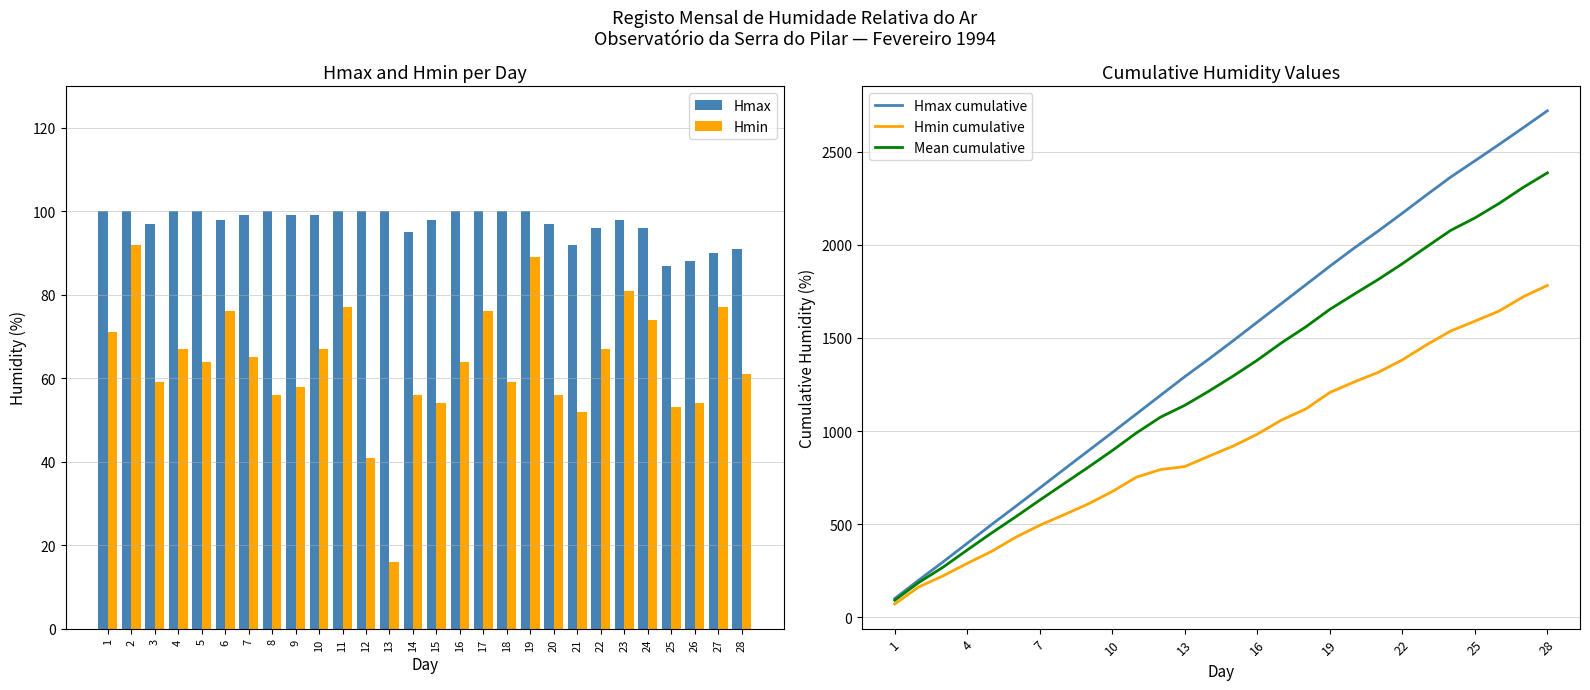

What is the minimum value for Hmax cumulative?

100.0